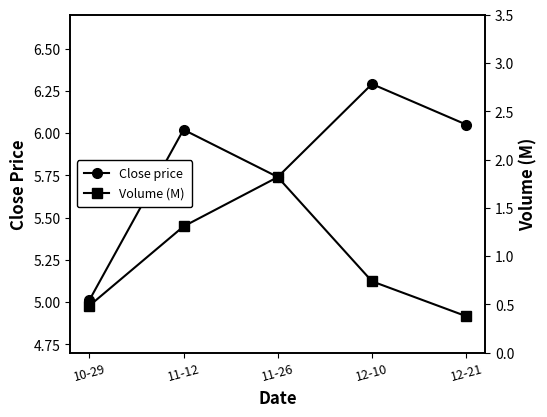

At which category does Volume (M) reach its first local peak?

11-26